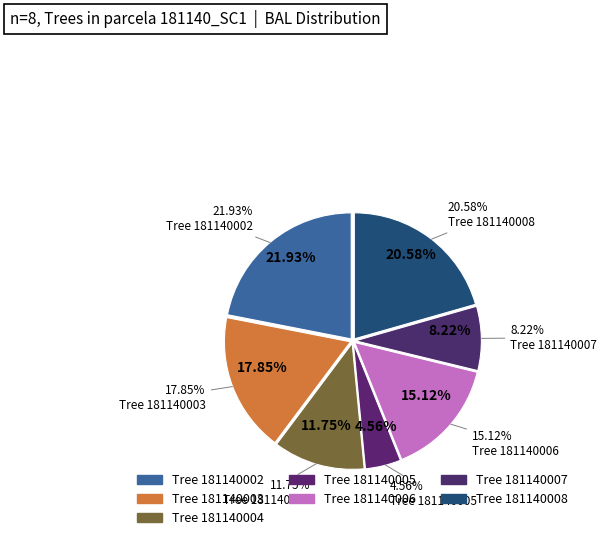

Combined, do 181140005 and 181140007 account for over 50%?

No